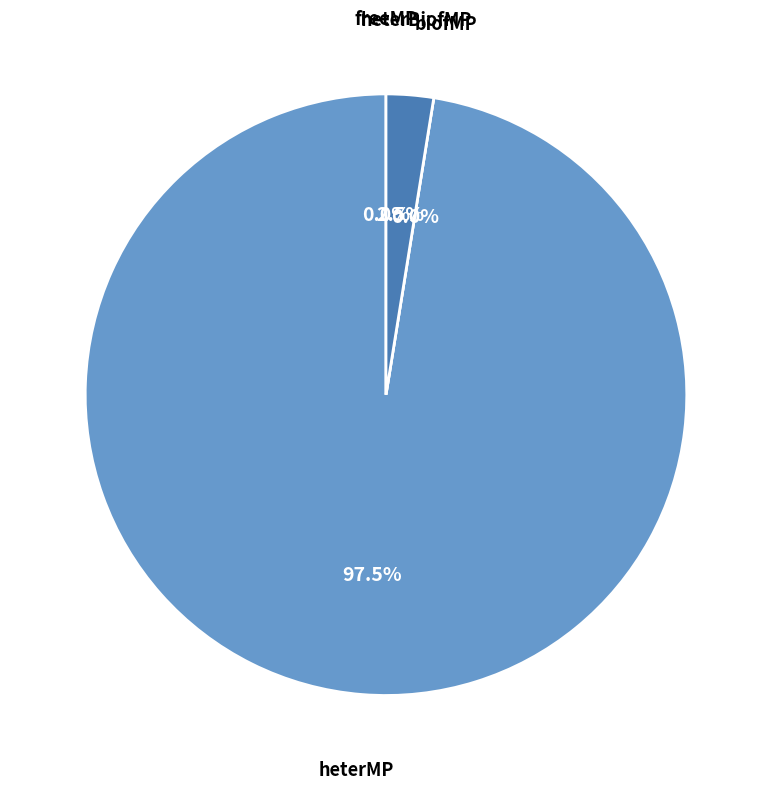

Between heterMP and heterBiofMP, which is larger?

heterMP